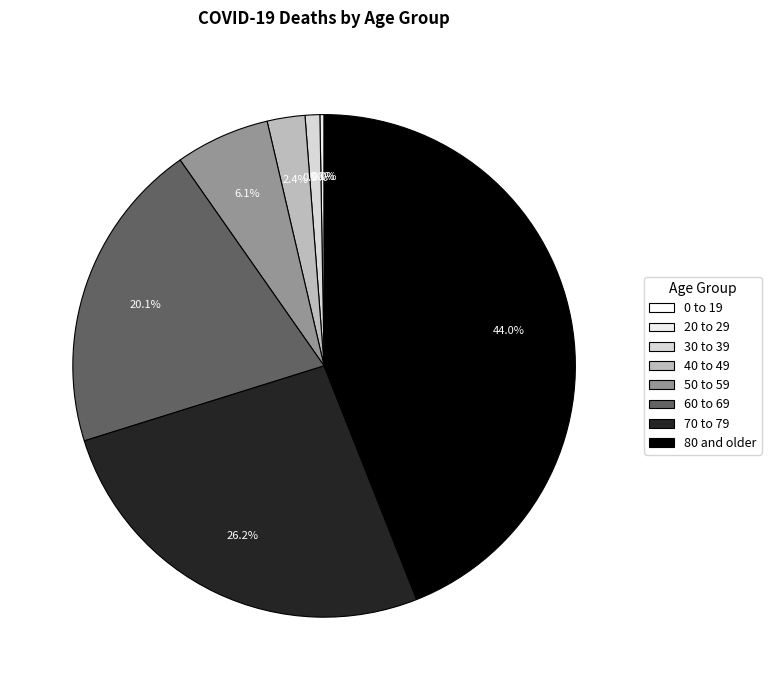

To the nearest percent, what is the difference between the largest and smallest slice percentages?

44%